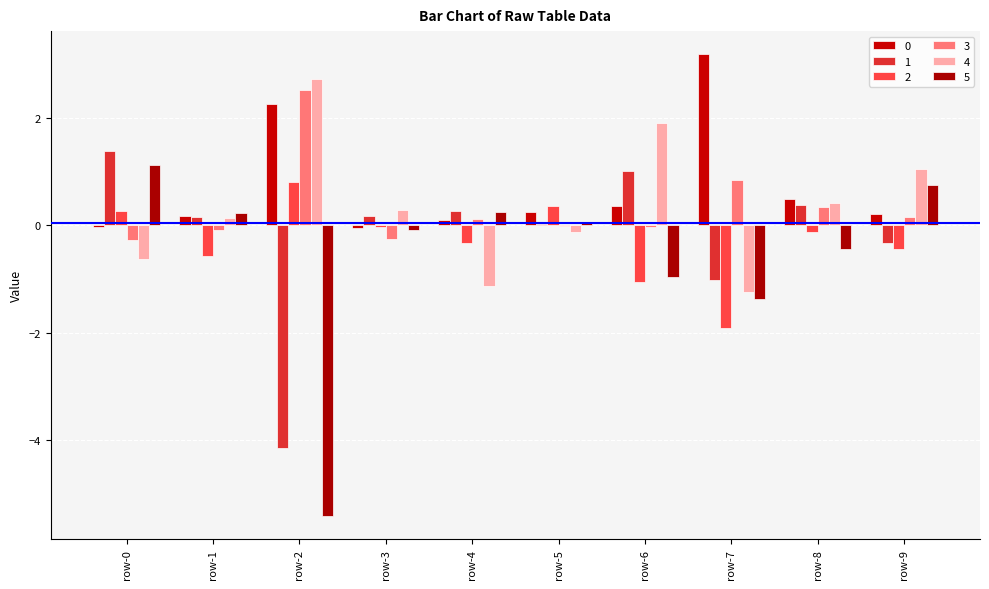

At row-7, list the series in order from largest to smallest.

0, 3, 1, 4, 5, 2